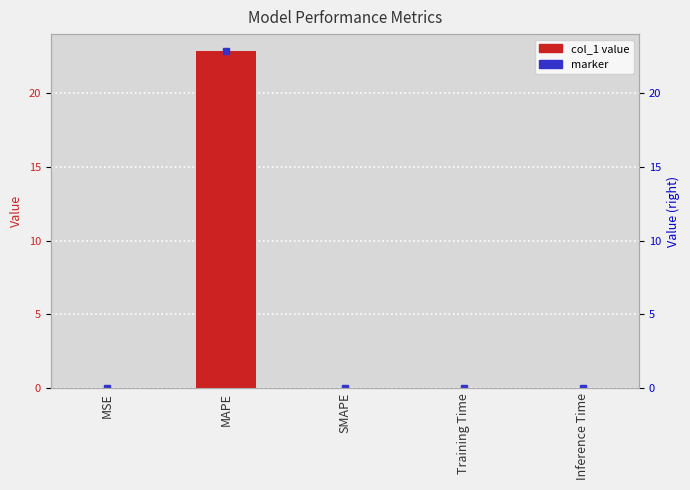

What is the maximum value shown in the chart?

22.9